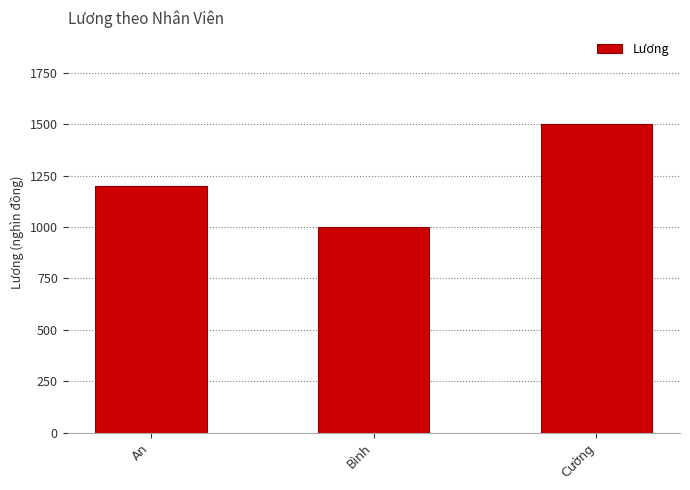

Count the number of categories in the chart.

3